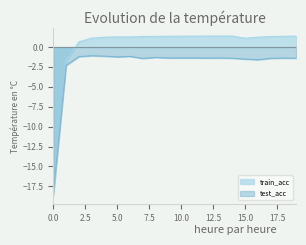

What is the difference between the maximum and minimum values in the train_acc series?

20.1